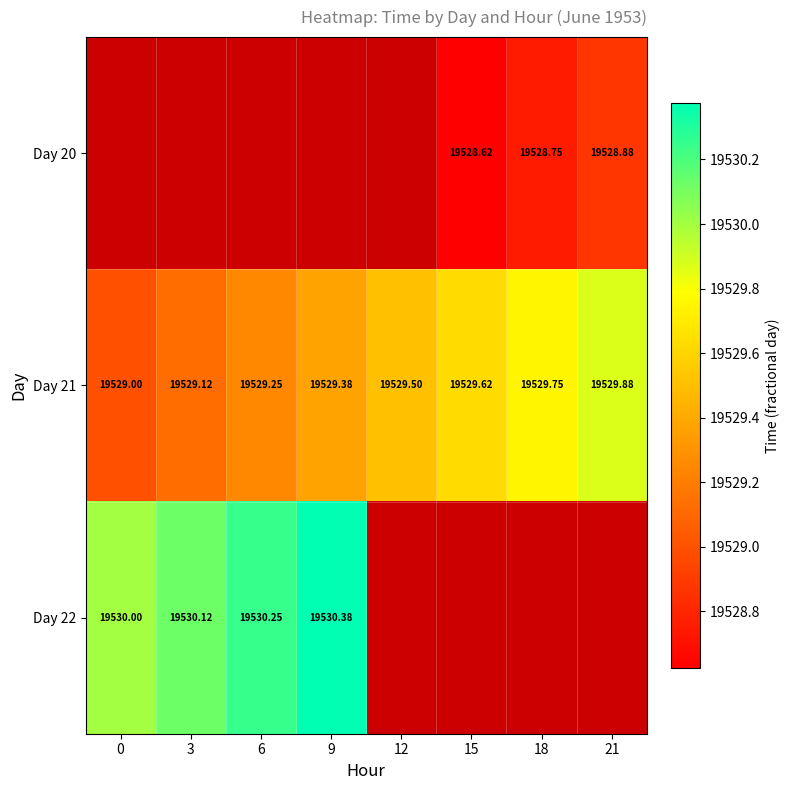

Rank the series at 15 from highest to lowest value.

Day 21, Day 22, Day 20